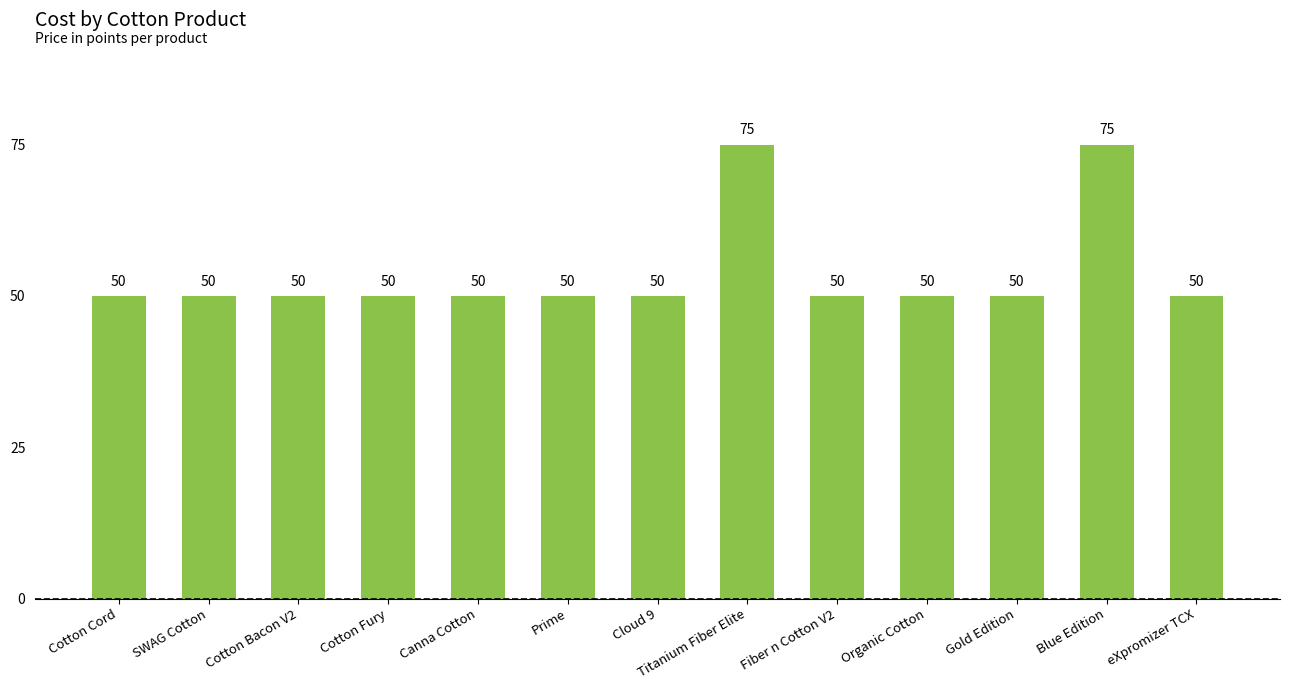

Approximately how many times larger is the value at Titanium Fiber Elite compared to Gold Edition?

1.5